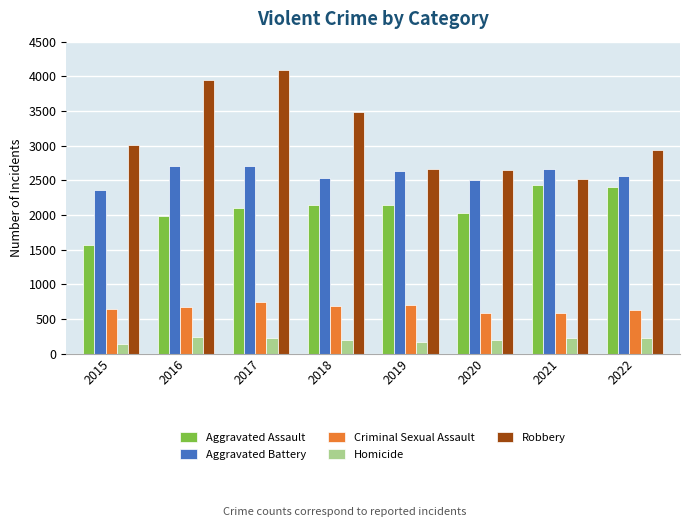

Does the chart contain any negative values?

No